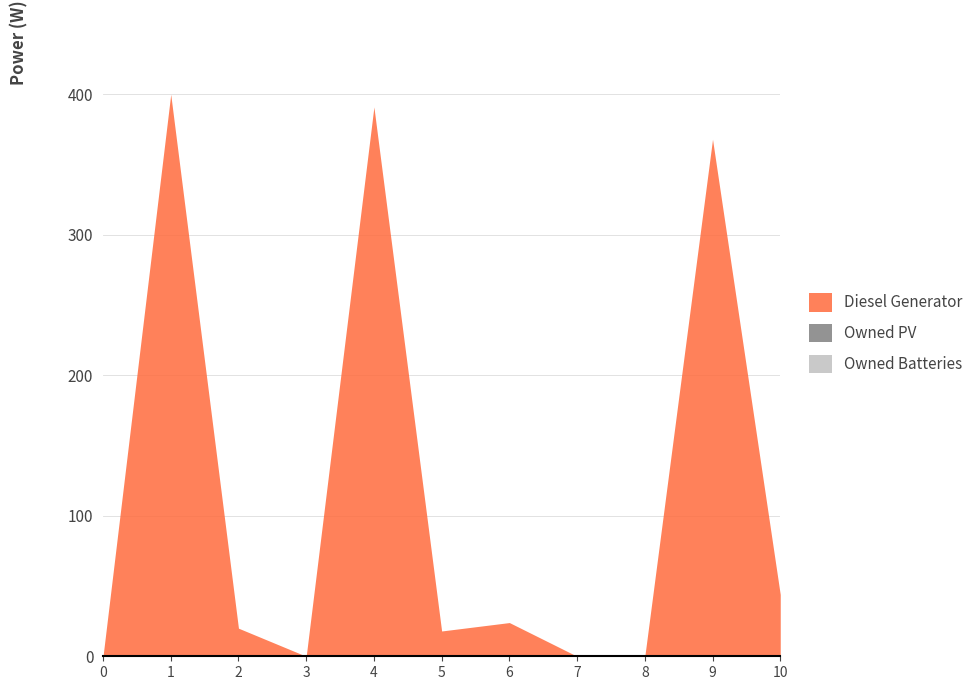

True or false: Diesel Generator has more than 0 interior local peaks.

True